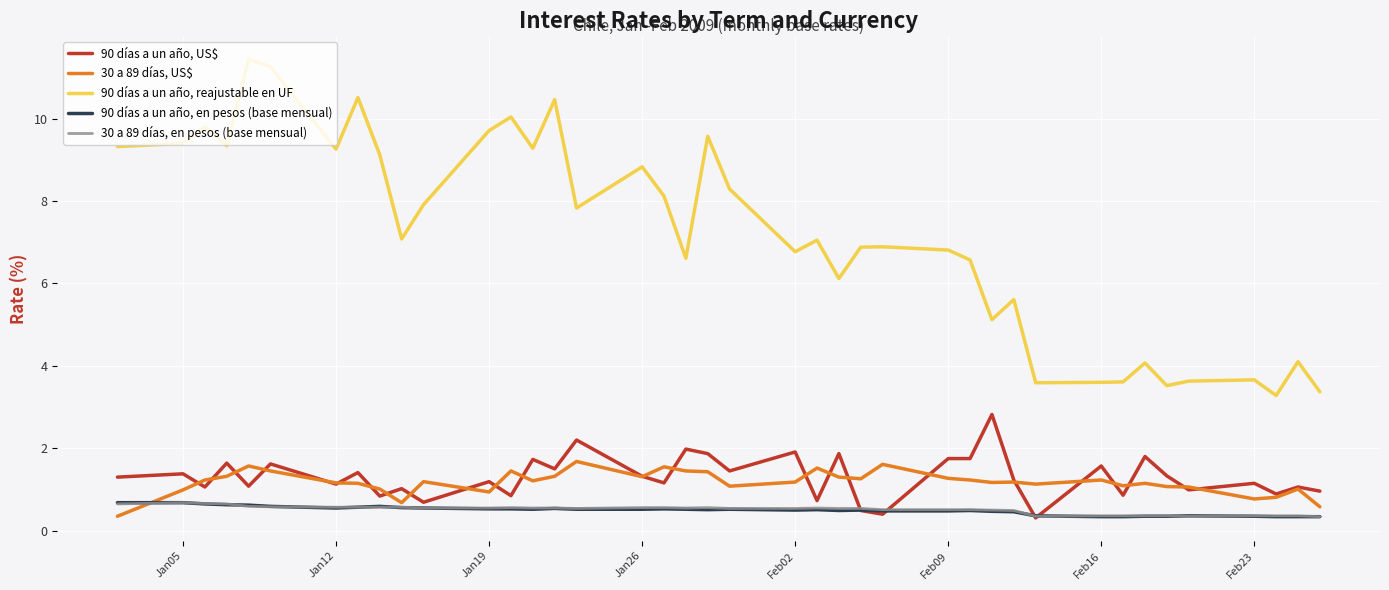

Which series has the largest total across all categories?

90 días a un año, reajustable en UF